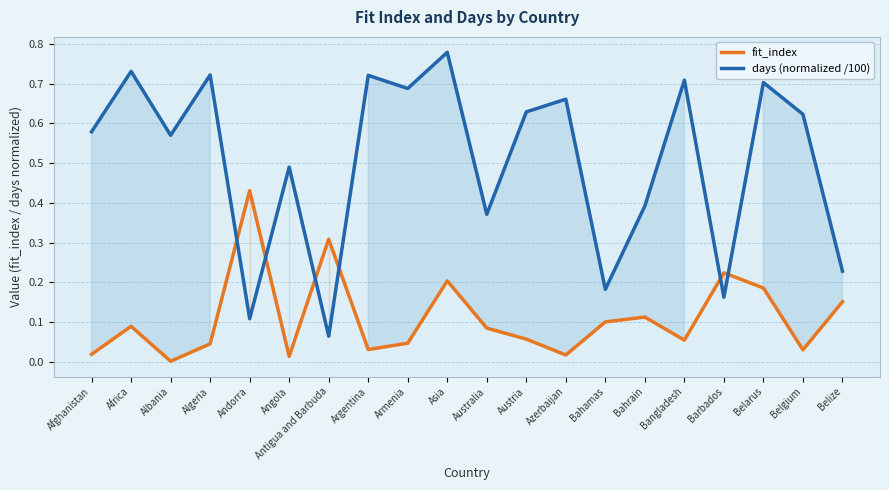

At which category is the sum across all series the highest?

Asia